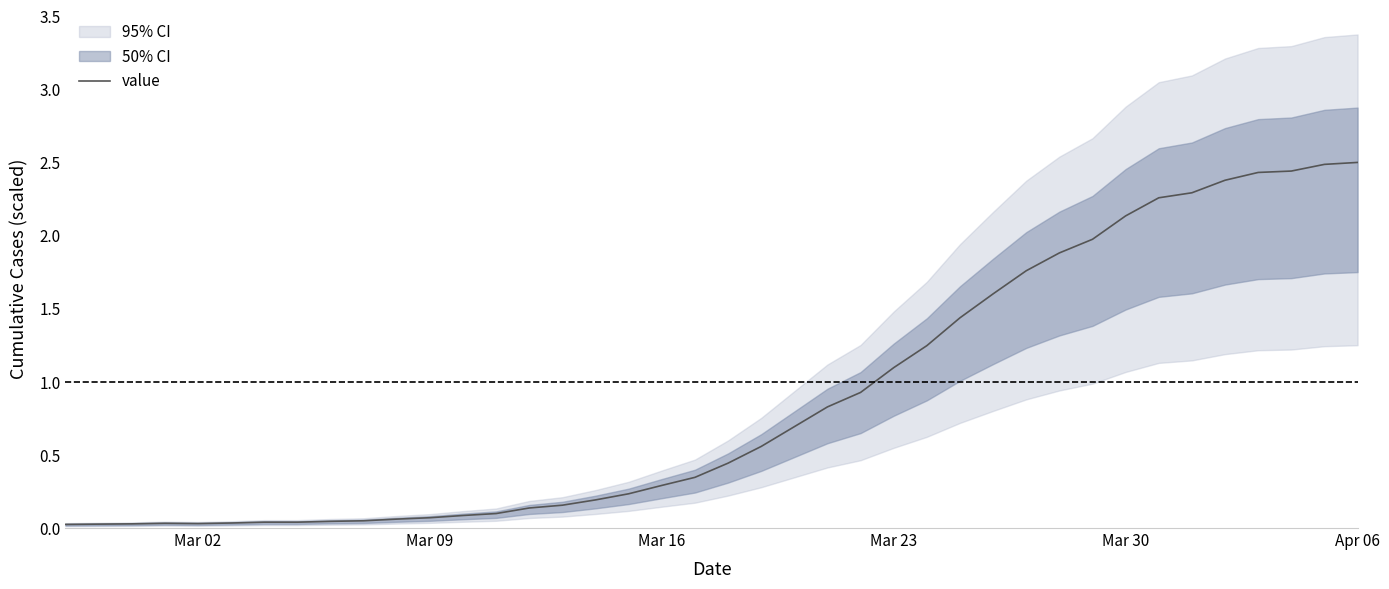

How many lines are shown in the chart?

1